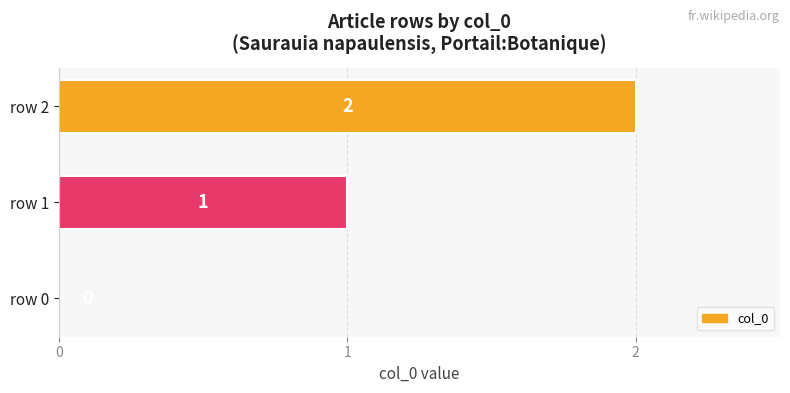

What is the sum of all values?

3